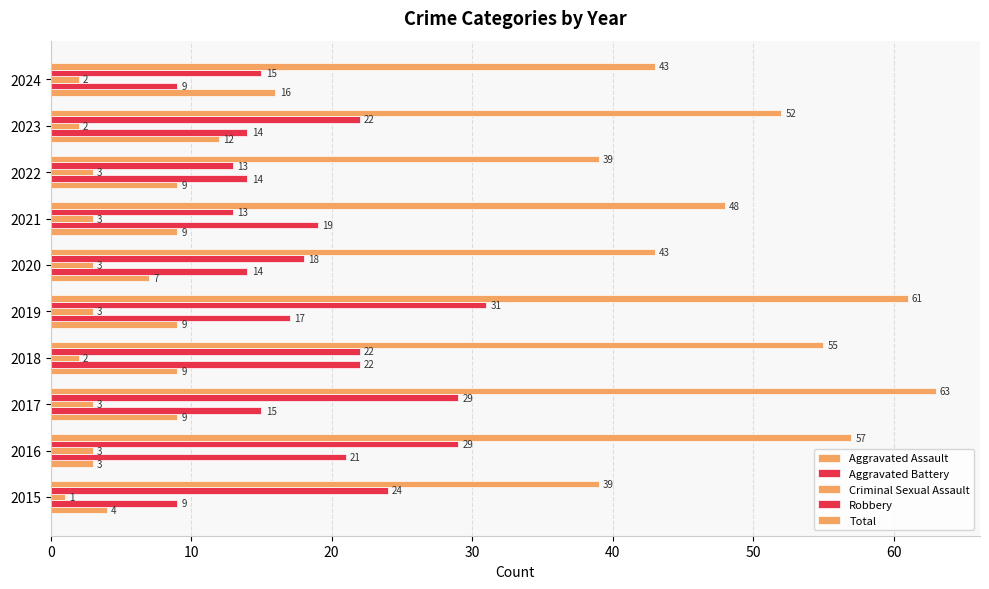

How many distinct data groups are displayed?

5